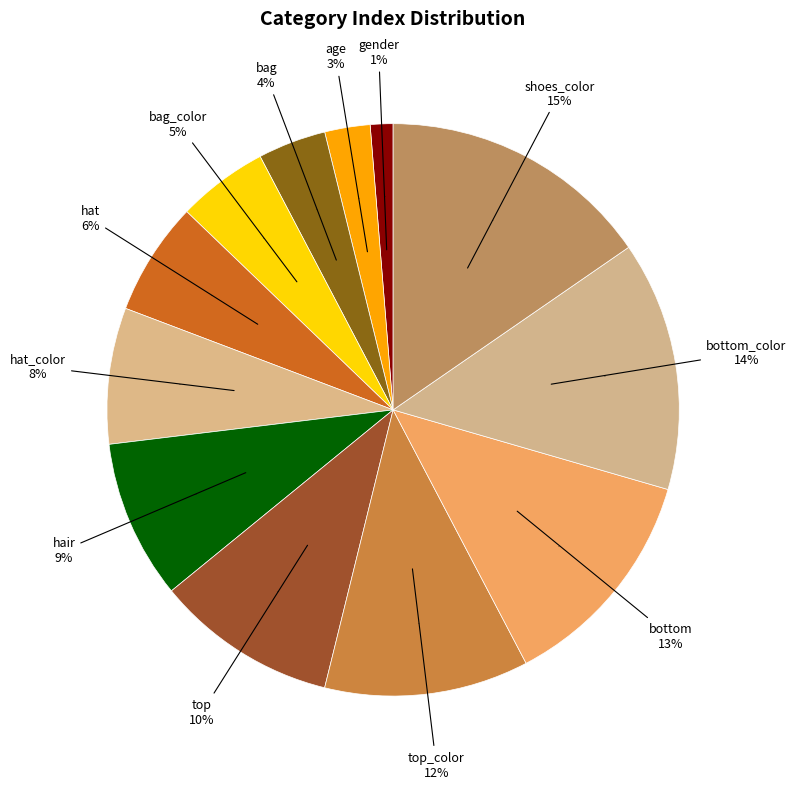

True or false: bottom_color accounts for 14% of the total.

True